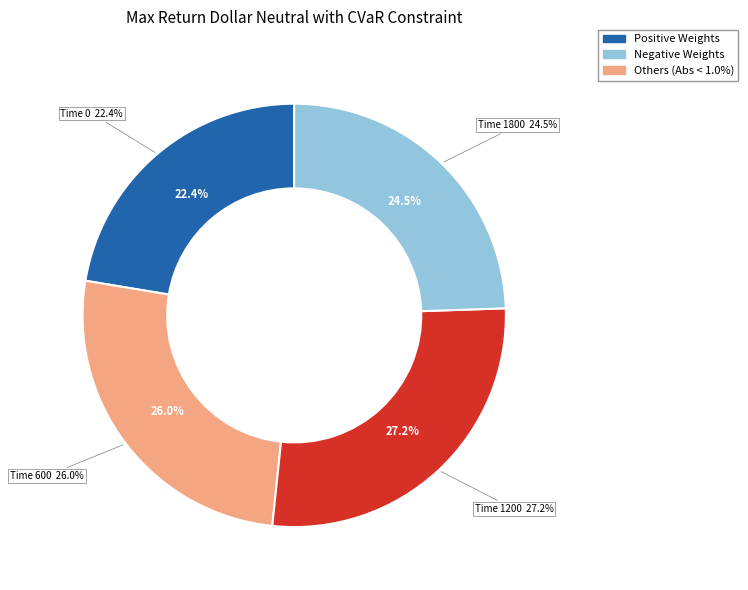

Which slice is the largest?

1200